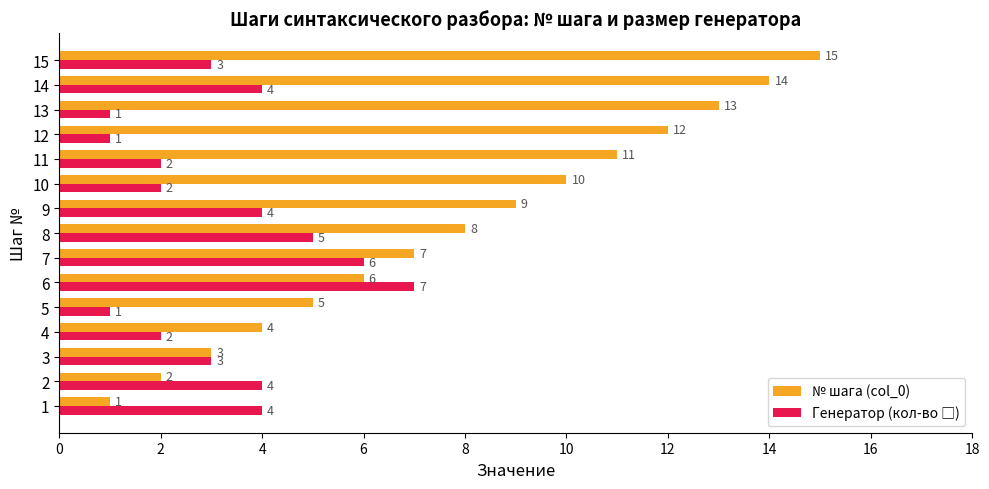

What is the average value of the № шага (col_0) series?

8